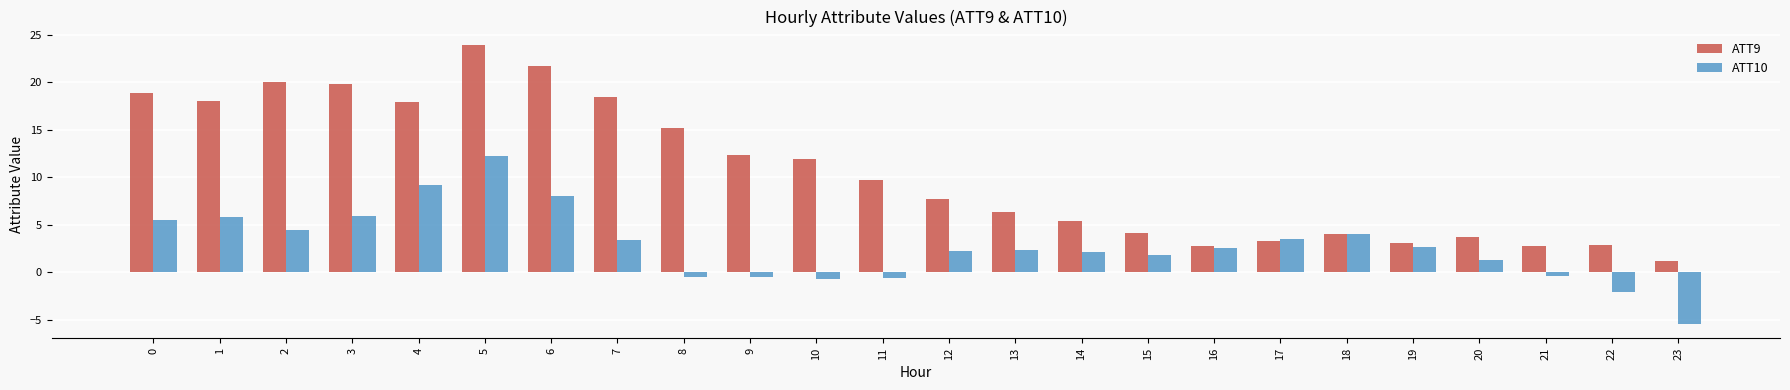

Which category has the highest value across all series?

5